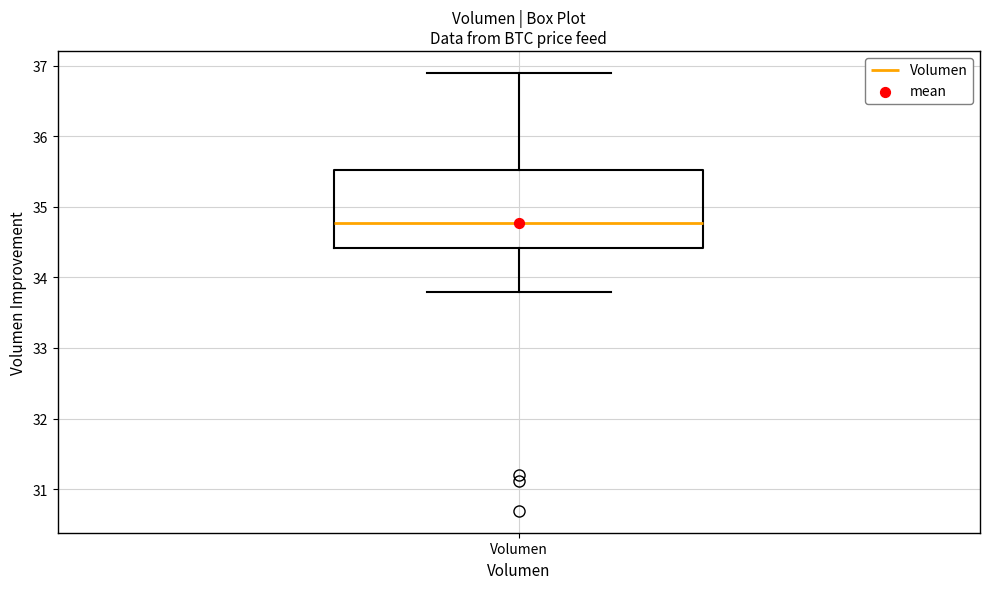

Read this box plot against the y-axis: the position of the median line, the range covered by the box, and the ends of both whiskers. The values are not printed on the chart, so give them approximately, as read against the axis.

median 34.8, box 34.4 to 35.5, whiskers 33.8 to 36.9